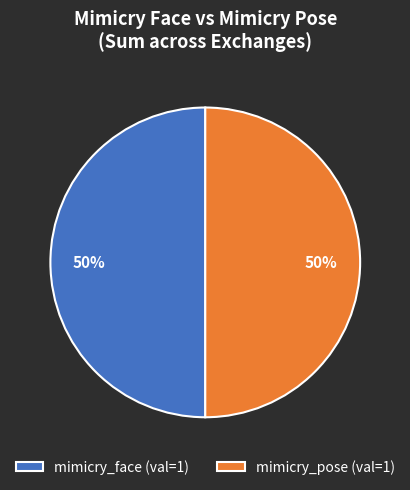

To the nearest percent, what is the combined percentage of mimicry_face (val=1) and mimicry_pose (val=1)?

100%